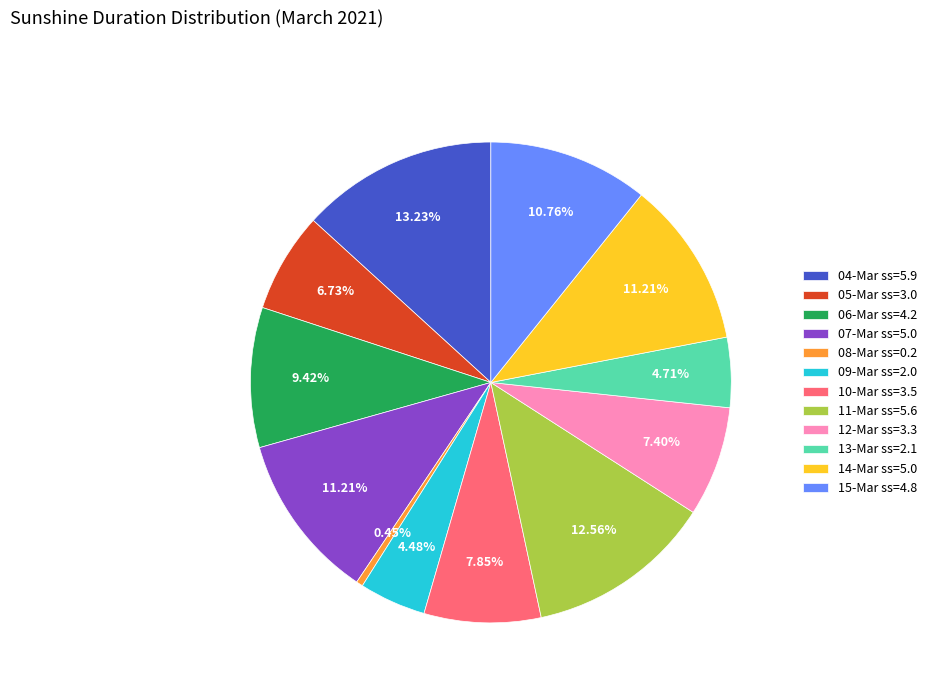

Which has a higher value, 08-Mar ss=0.2 or 05-Mar ss=3.0?

05-Mar ss=3.0